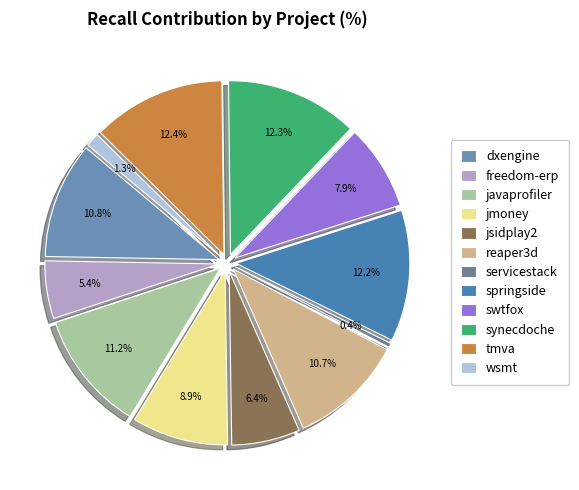

Count the number of slices in the pie.

12